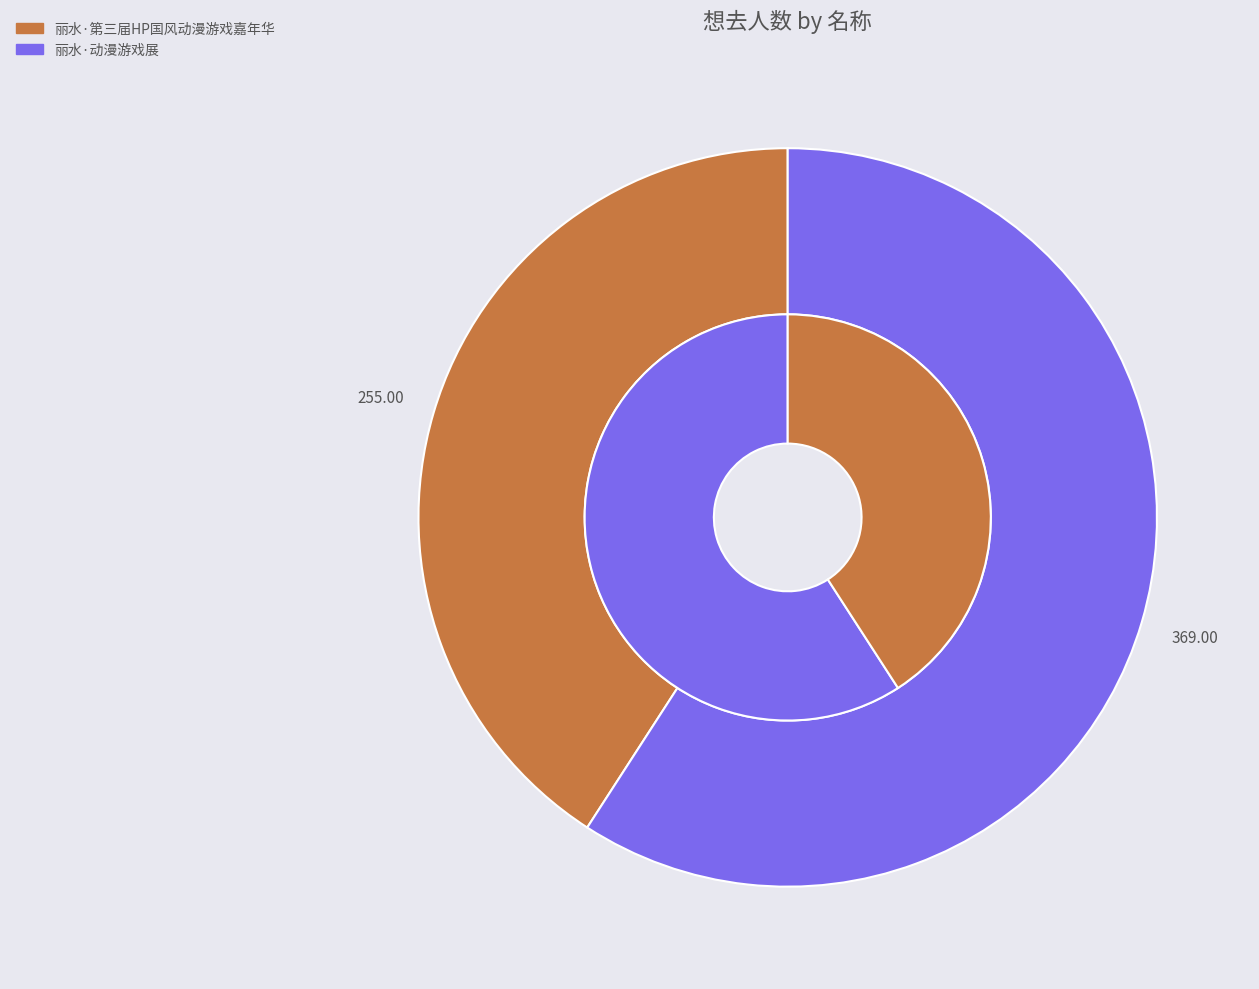

Which has a higher value, 丽水·第三届HP国风动漫游戏嘉年华 or 丽水·动漫游戏展?

丽水·动漫游戏展